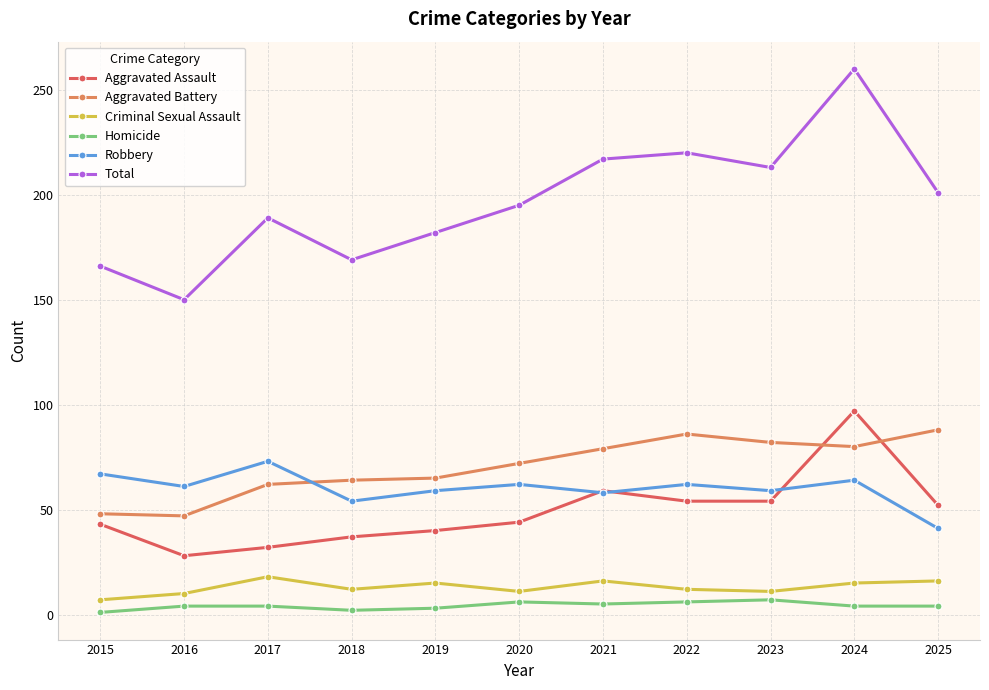

What is the smallest value displayed?

1